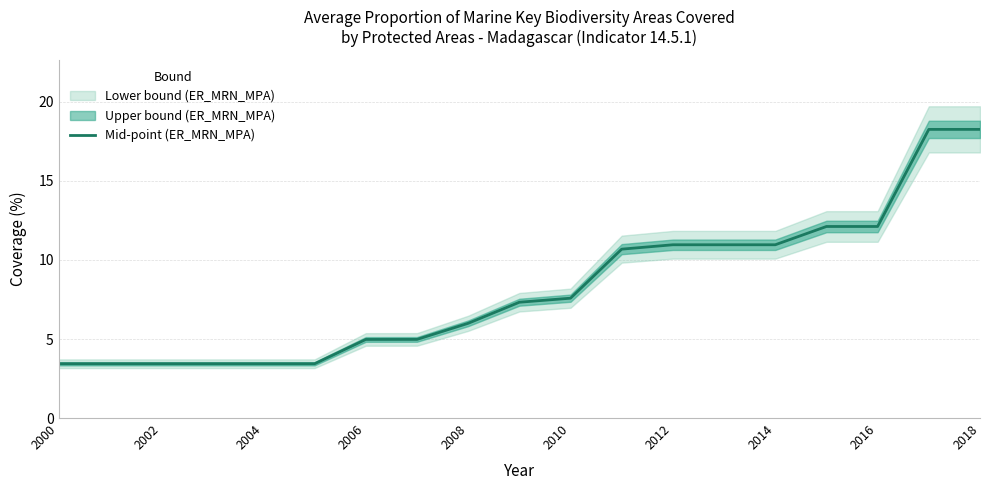

What is the minimum value for Mid-point (ER_MRN_MPA)?

3.4